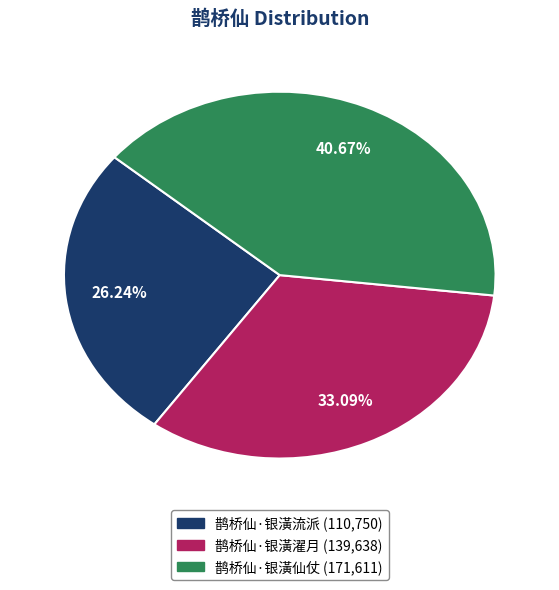

Which slice is the smallest?

鹊桥仙·银潢流派